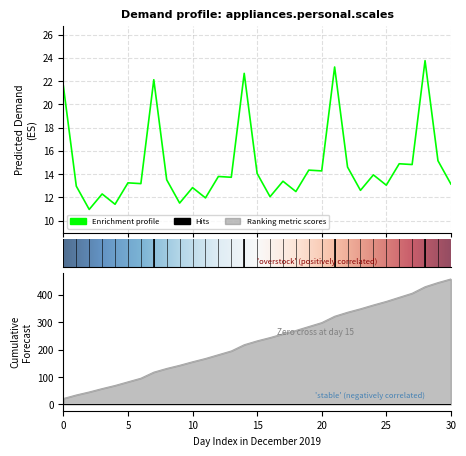

True or false: predicted_demand has a value of 6.9 at 2019-12-25.

False